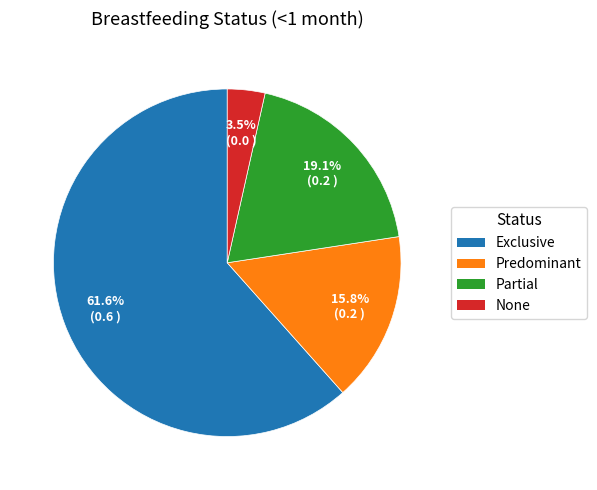

How many slices are in this pie chart?

4